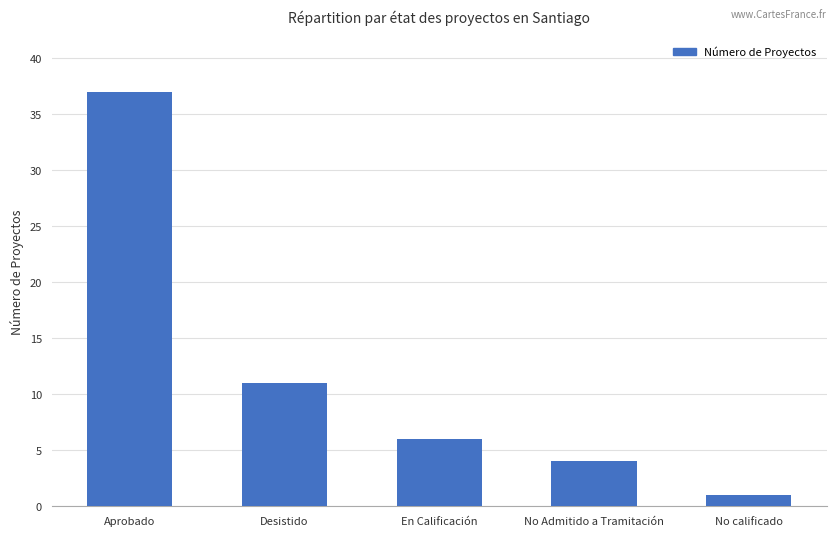

What is the change in value from Desistido to No Admitido a Tramitación?

-7